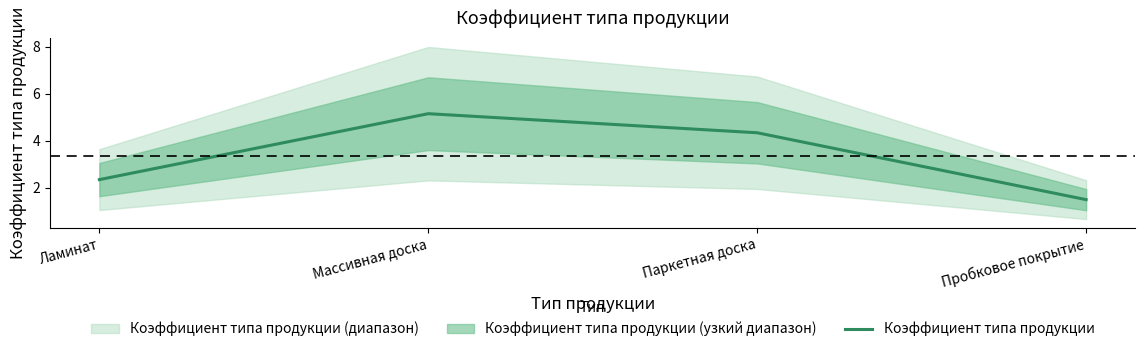

The chart shows a value of 1.5 at Пробковое покрытие. True or false?

True